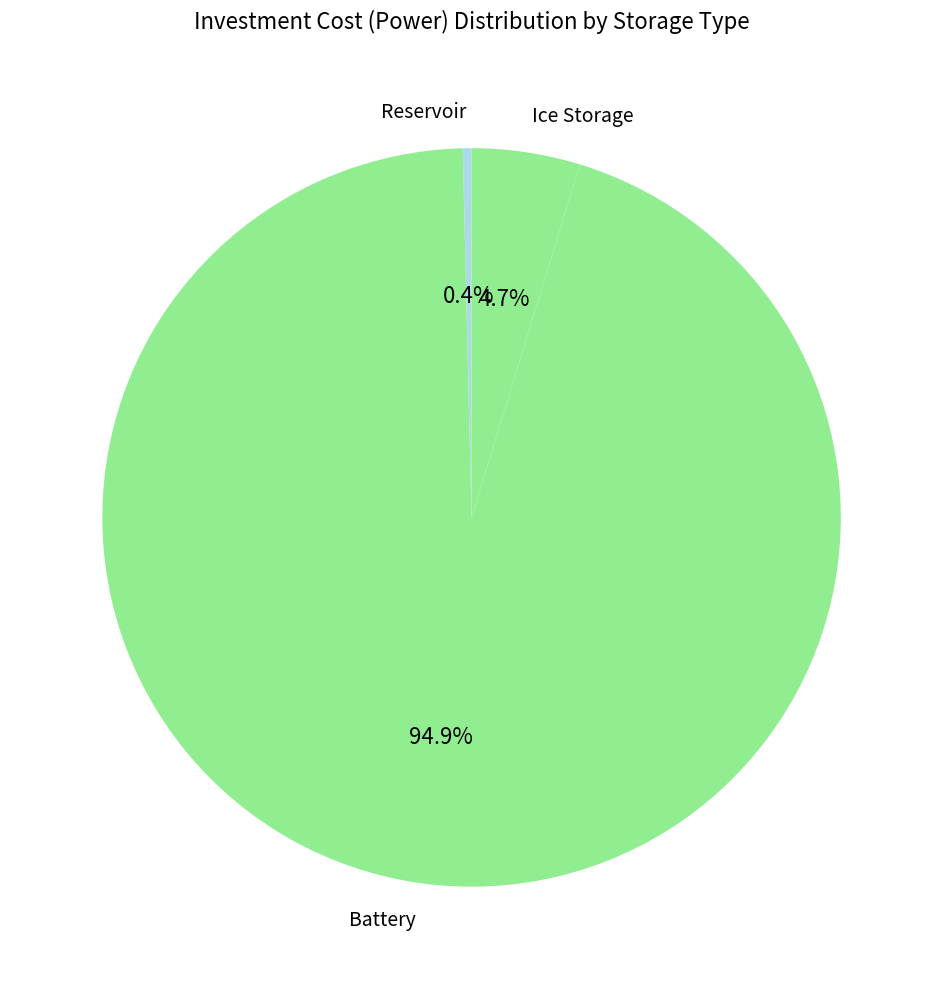

True or false: Battery accounts for 95% of the total.

True